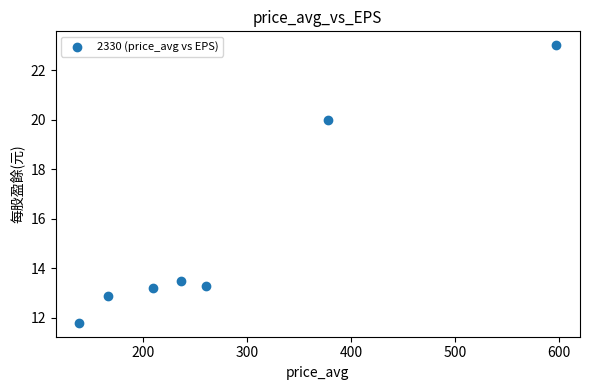

What Y value in the scatter plot is closest to 17?

20.0